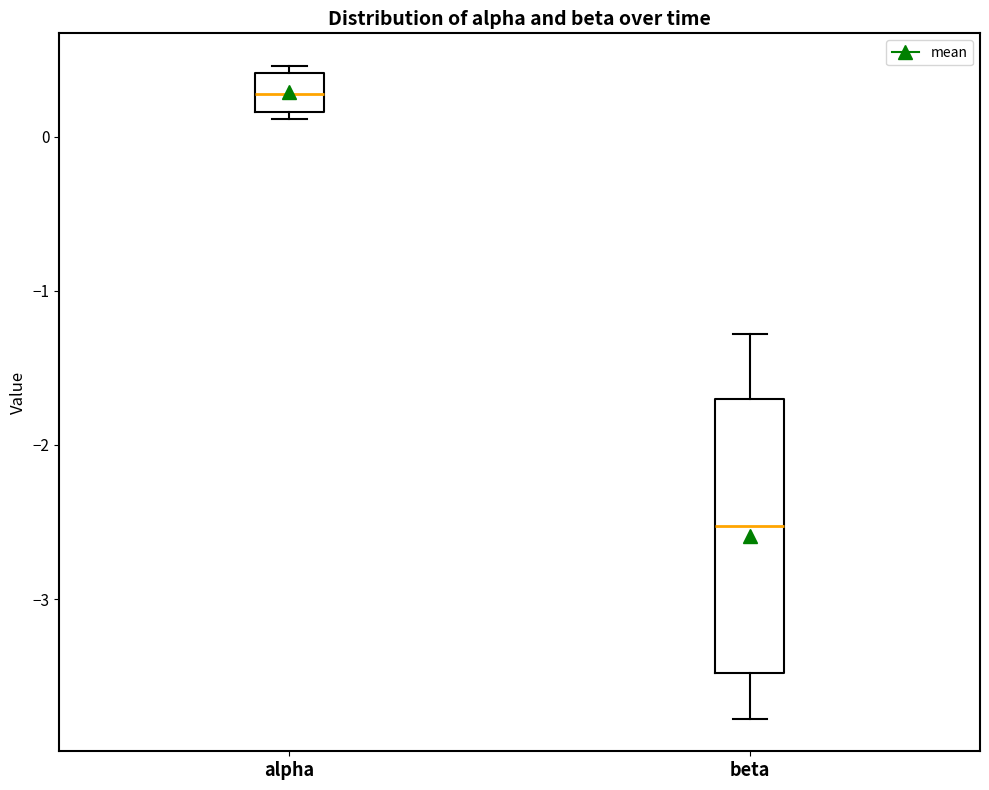

Which box is the tallest, from its lower edge to its upper edge?

beta